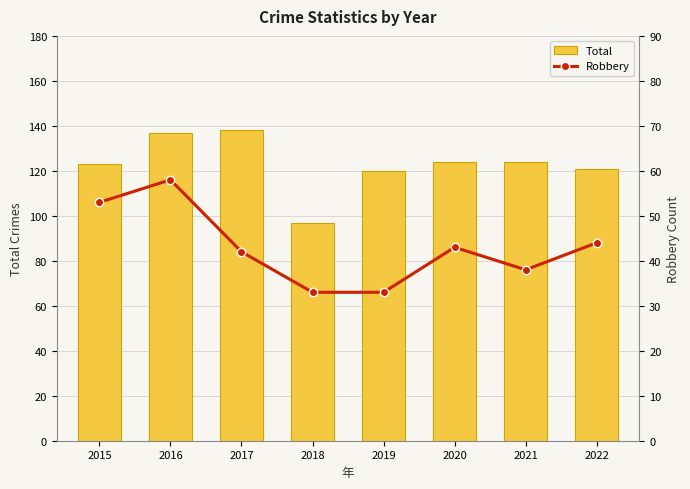

At which label does Total reach its minimum?

2018